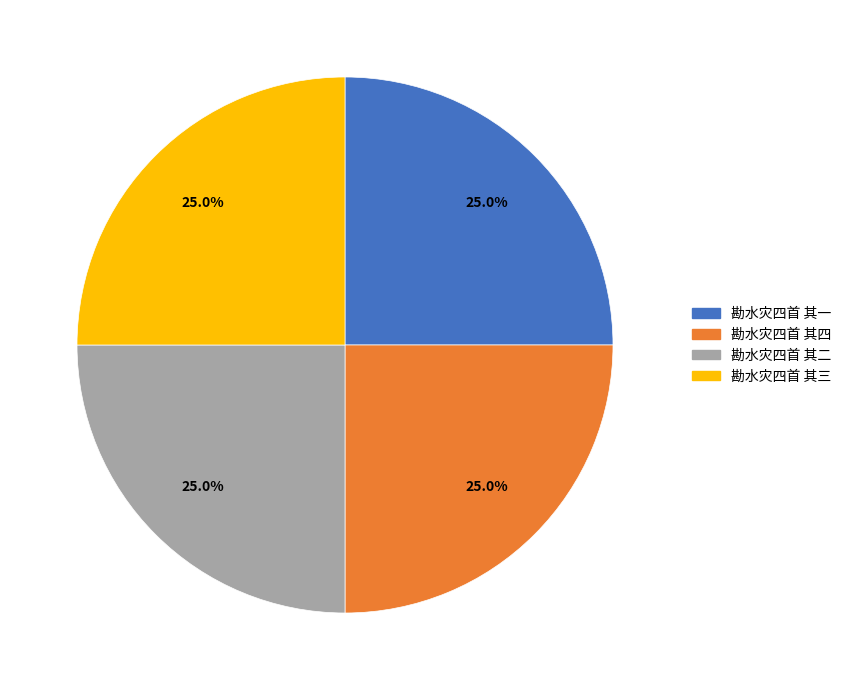

The 勘水灾四首 其二 slice represents 25% of the pie. True or false?

True